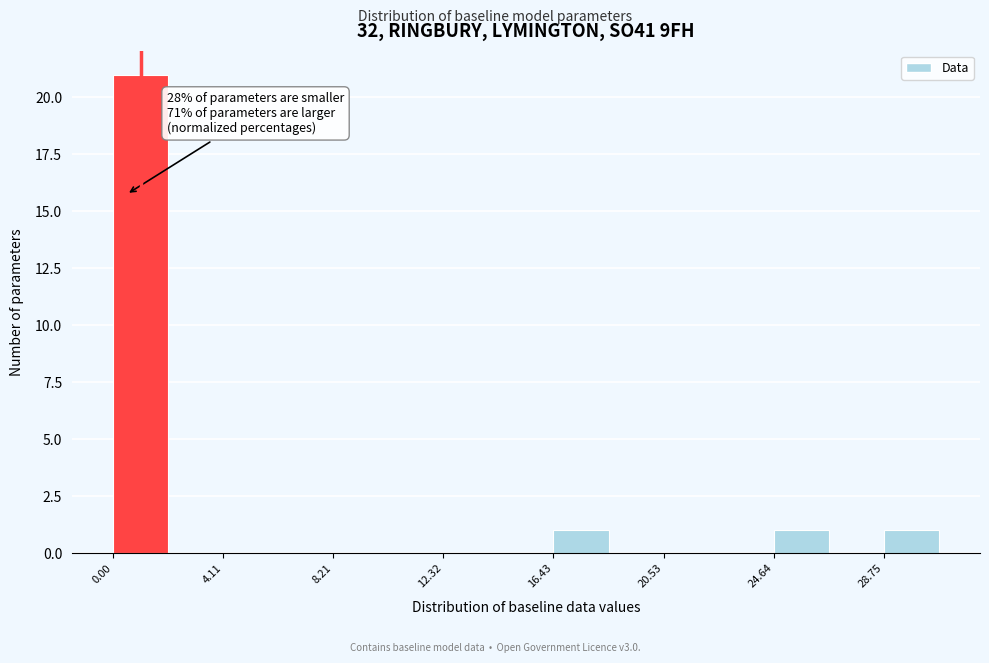

Over which range of the x-axis is the bar tallest?

0.0 to 2.0